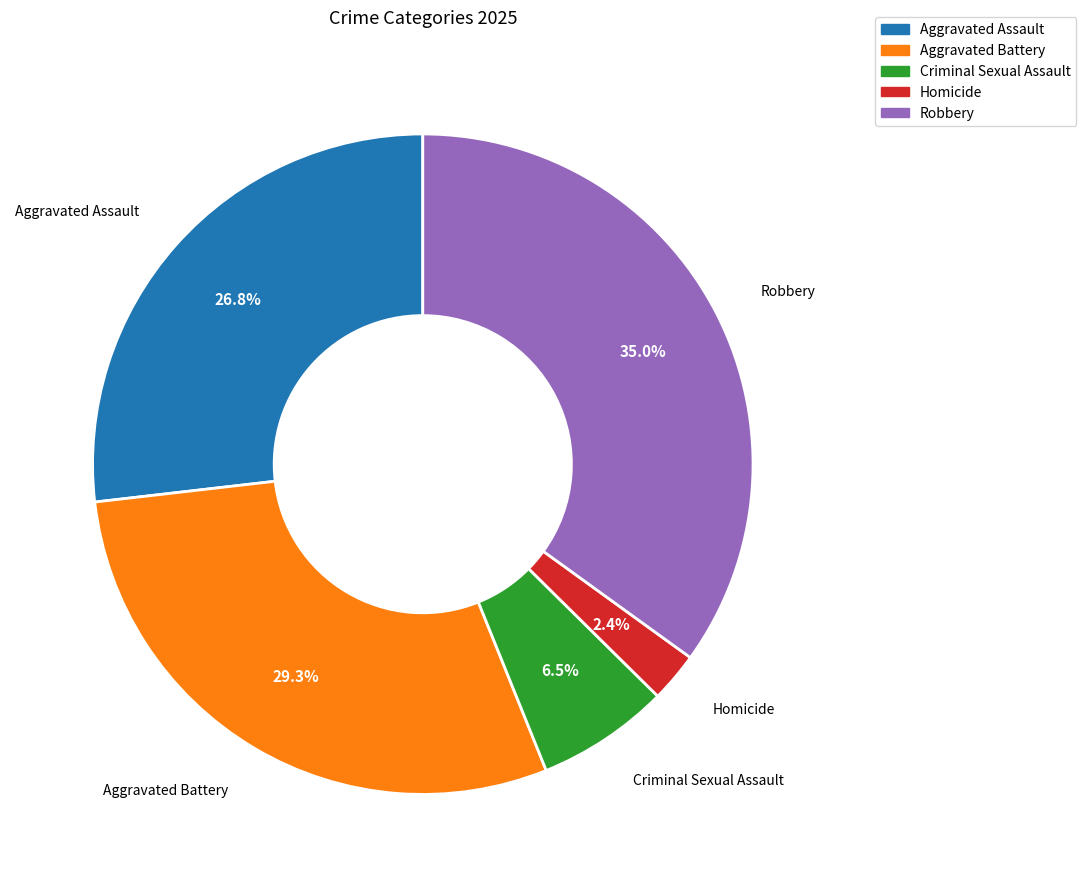

Which category has the biggest portion of the pie?

Robbery